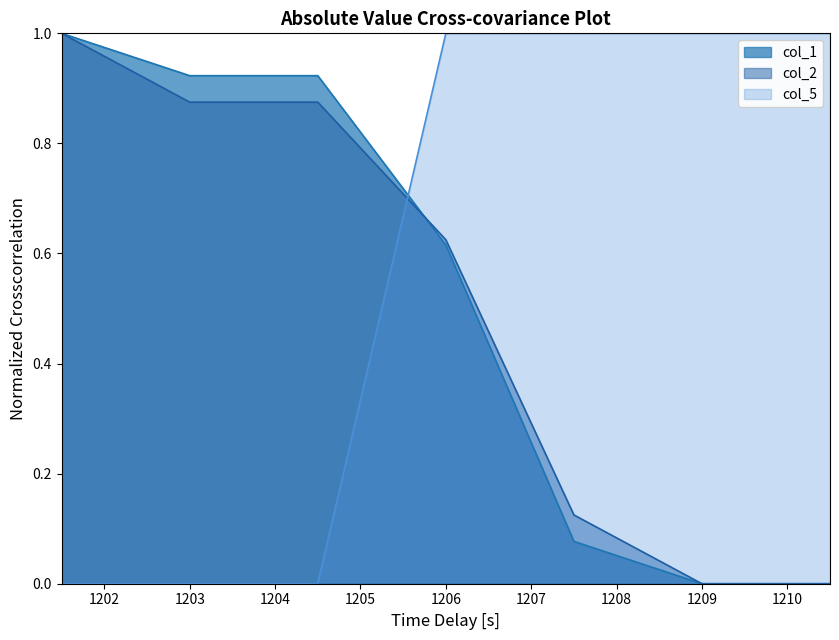

Reading left to right, list all the values displayed in this chart.

col_1: 1201.5=1.0	1203.0=0.9	1204.5=0.9	1206.0=0.6	1207.5=0.1	1209.0=0.0	1210.5=0.0
col_2: 1201.5=1.0	1203.0=0.9	1204.5=0.9	1206.0=0.6	1207.5=0.1	1209.0=0.0	1210.5=0.0
col_5: 1201.5=0.0	1203.0=0.0	1204.5=0.0	1206.0=1.0	1207.5=1.0	1209.0=1.0	1210.5=1.0